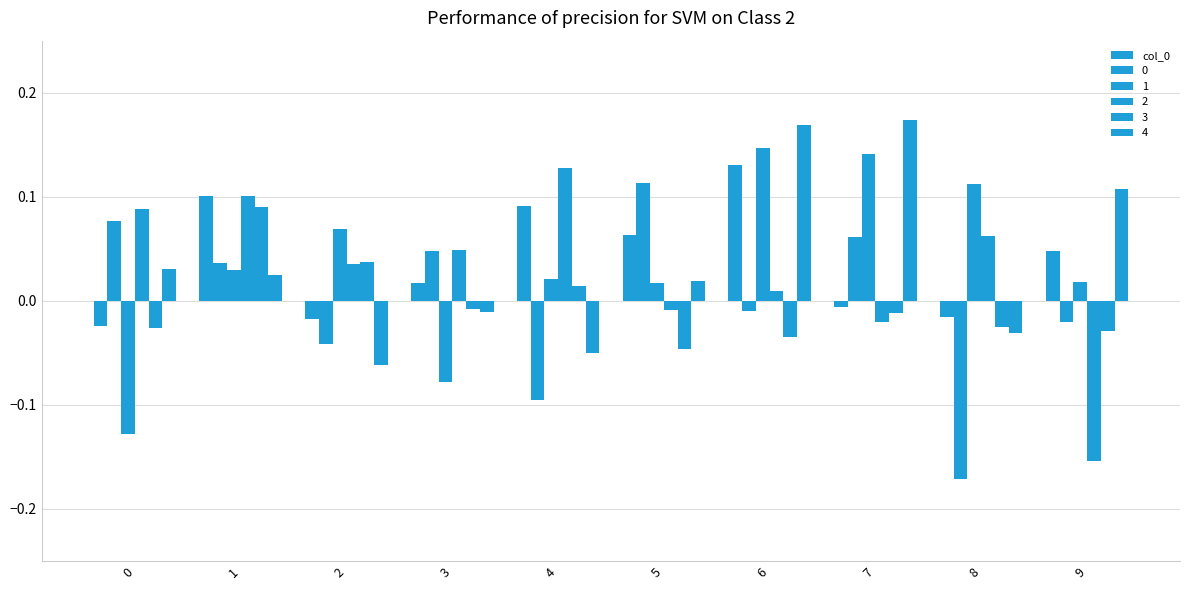

How many distinct data groups are displayed?

6